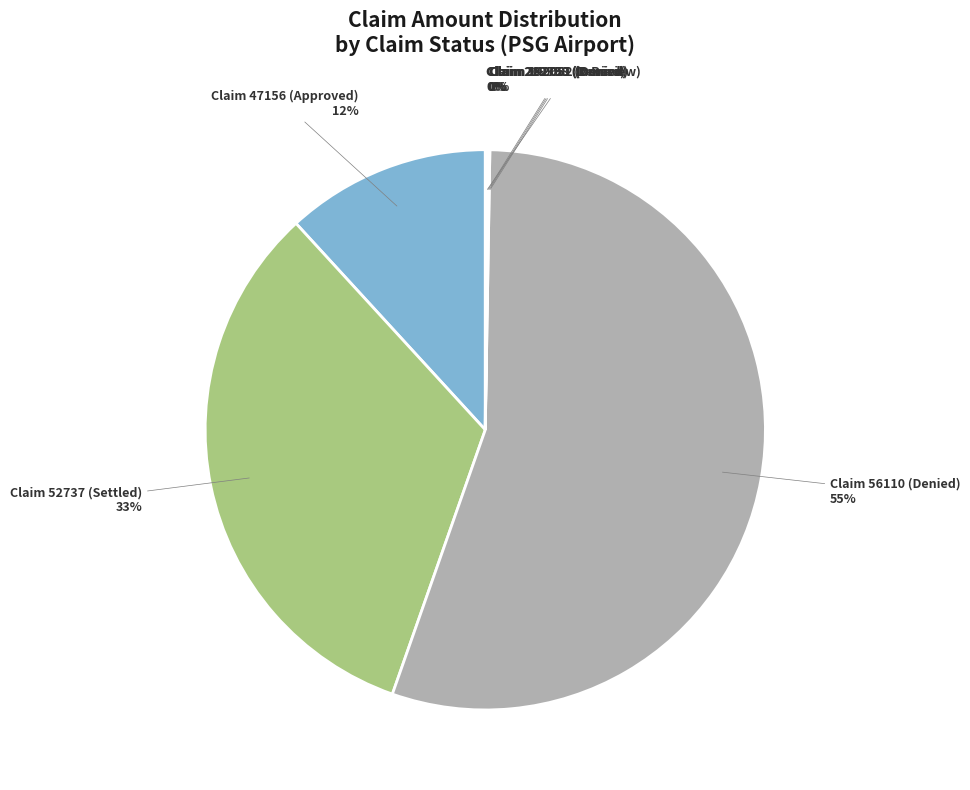

To the nearest percent, what is the difference between the largest and smallest slice percentages?

55%